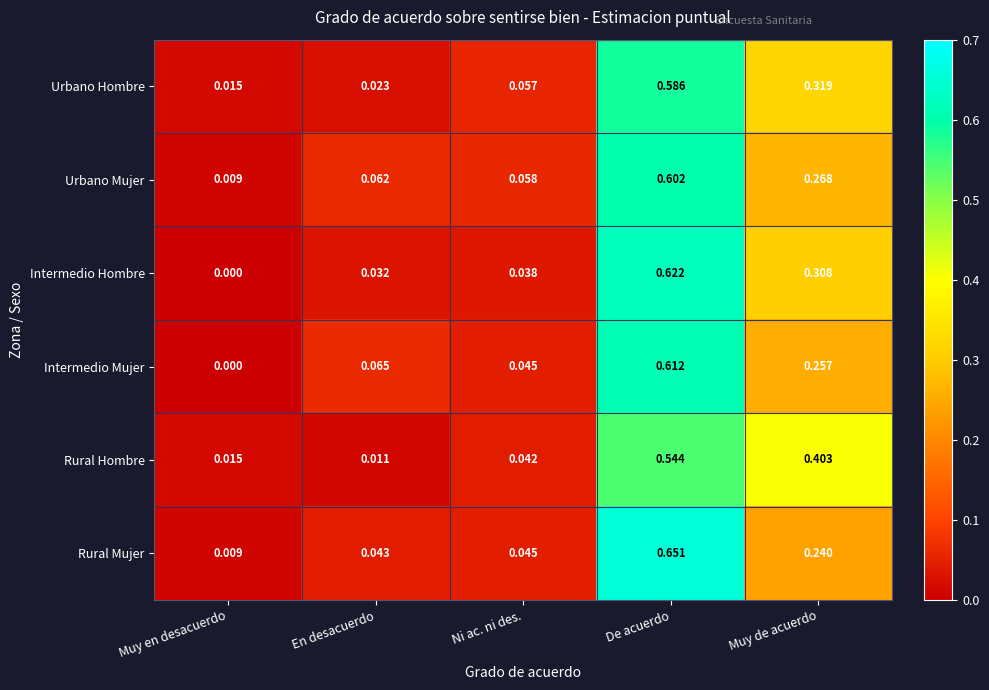

Which series has the largest total across all categories?

Rural Hombre